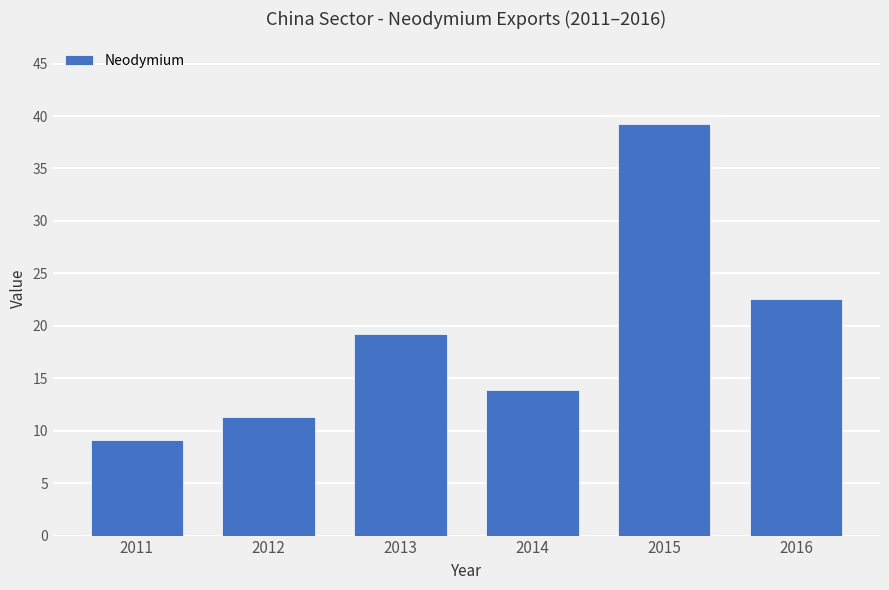

What is the change in value from 2012 to 2014?

+2.5